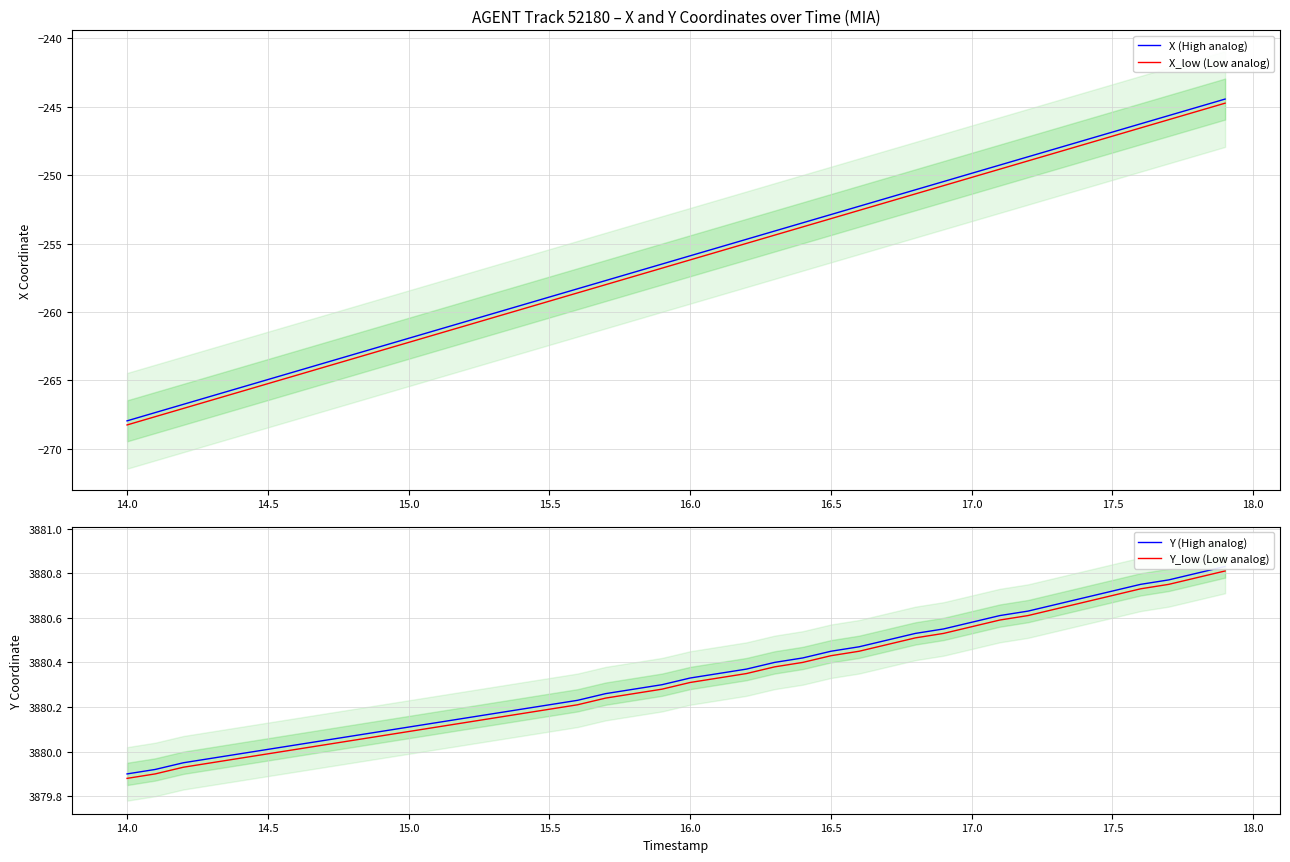

True or false: X (High analog) has a value of -249.9 at 17.0.

True